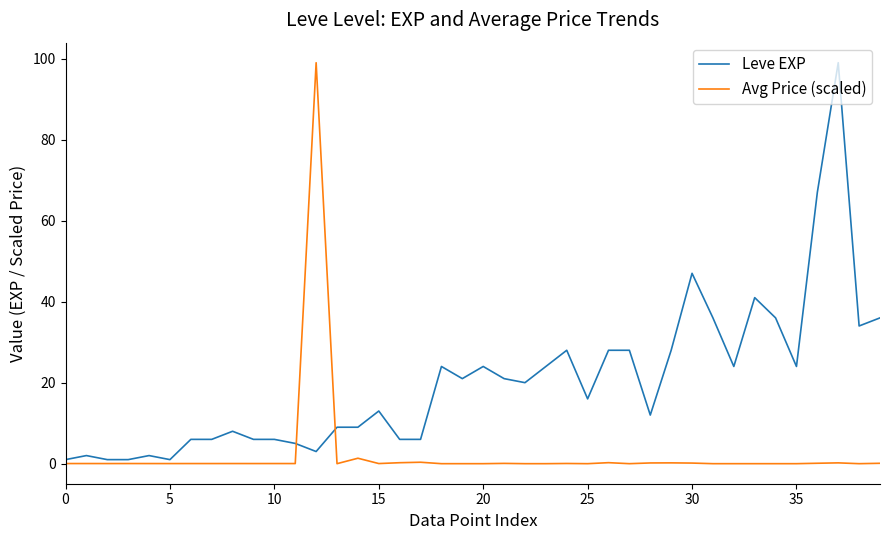

What is the maximum value shown in the chart?

99.0